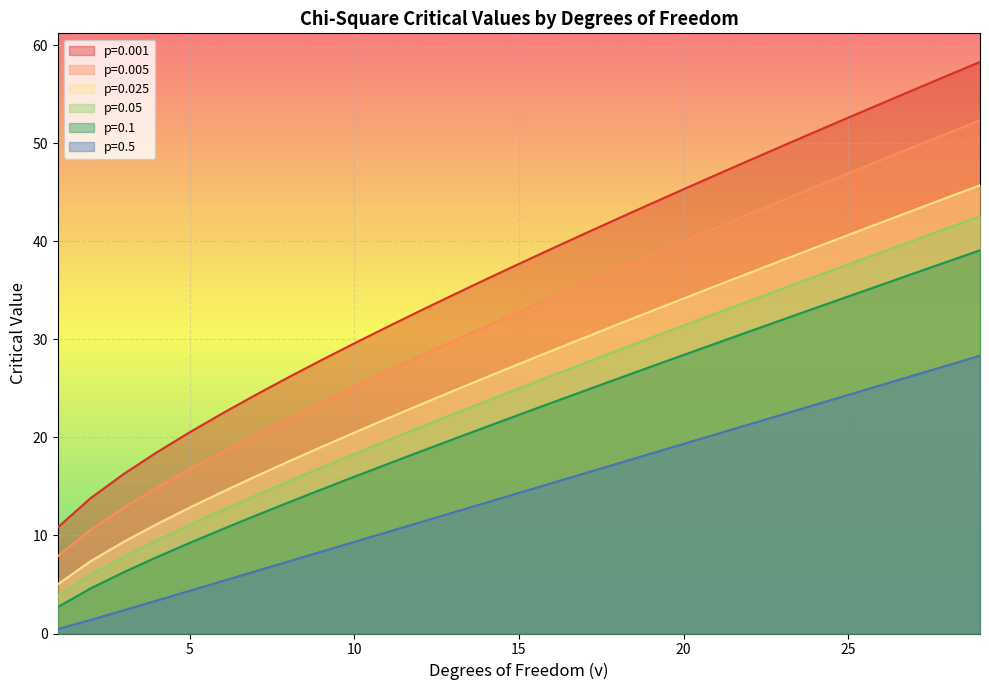

What is the lowest value of the p=0.5 series?

0.5